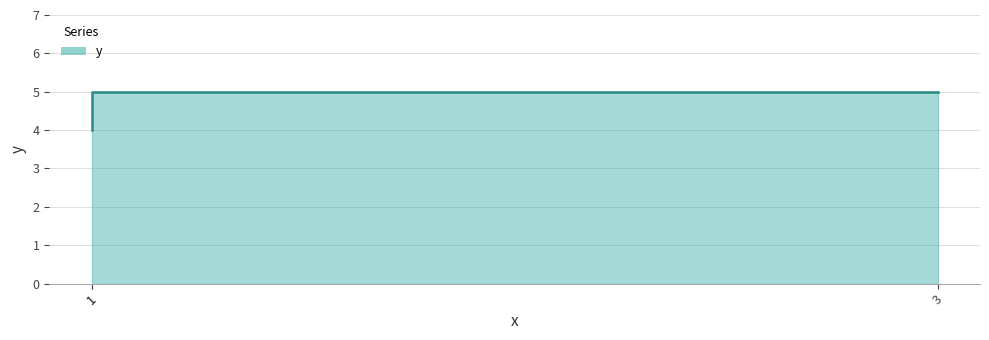

The chart shows a value of 6 at 1. True or false?

False